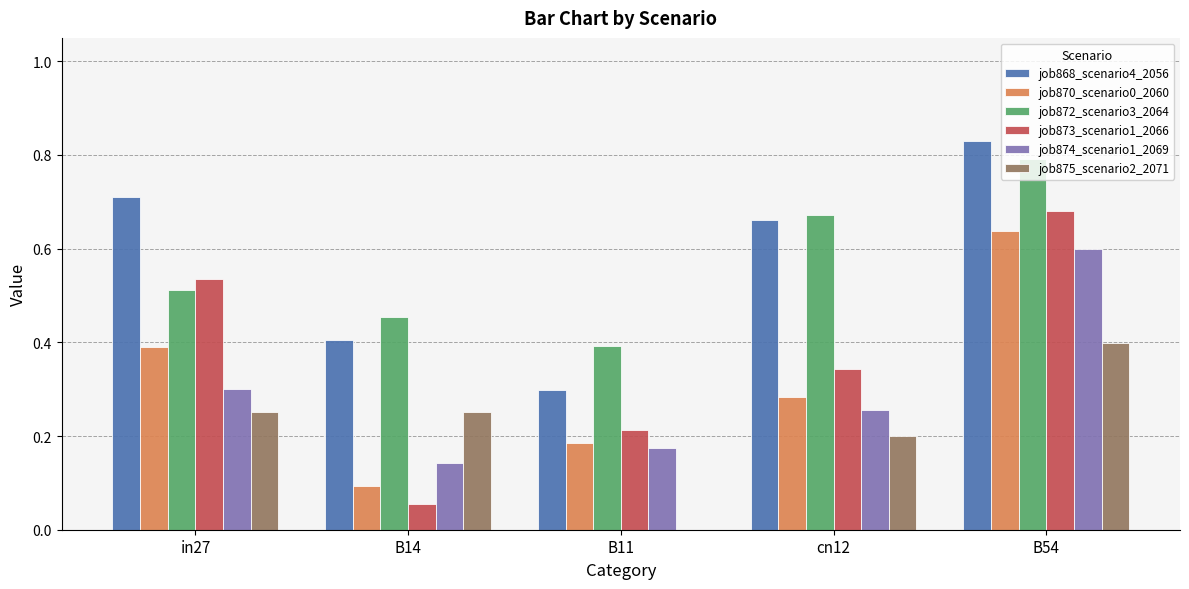

Are the bars horizontal?

No